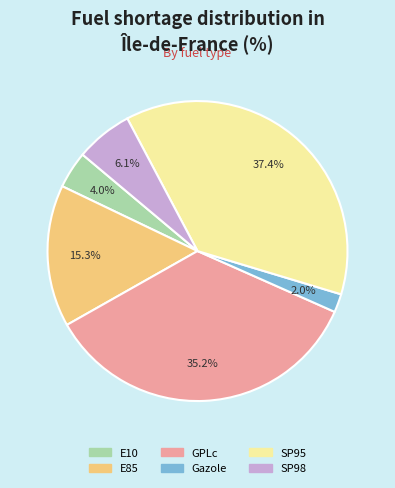

To the nearest percent, what is the difference between the largest and smallest slice percentages?

35%